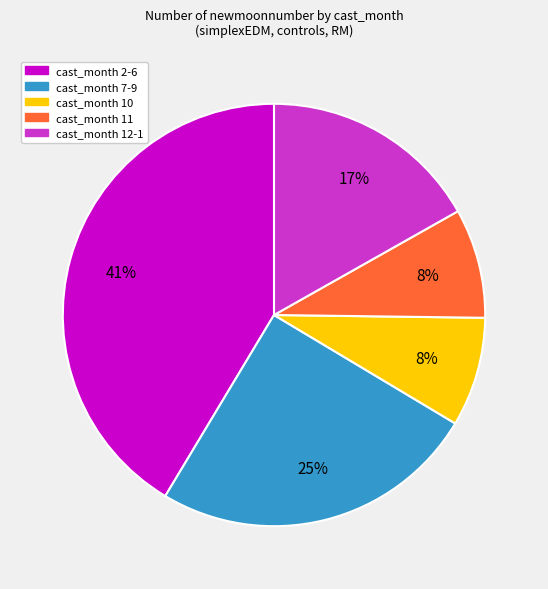

Is there a majority slice in this chart?

No